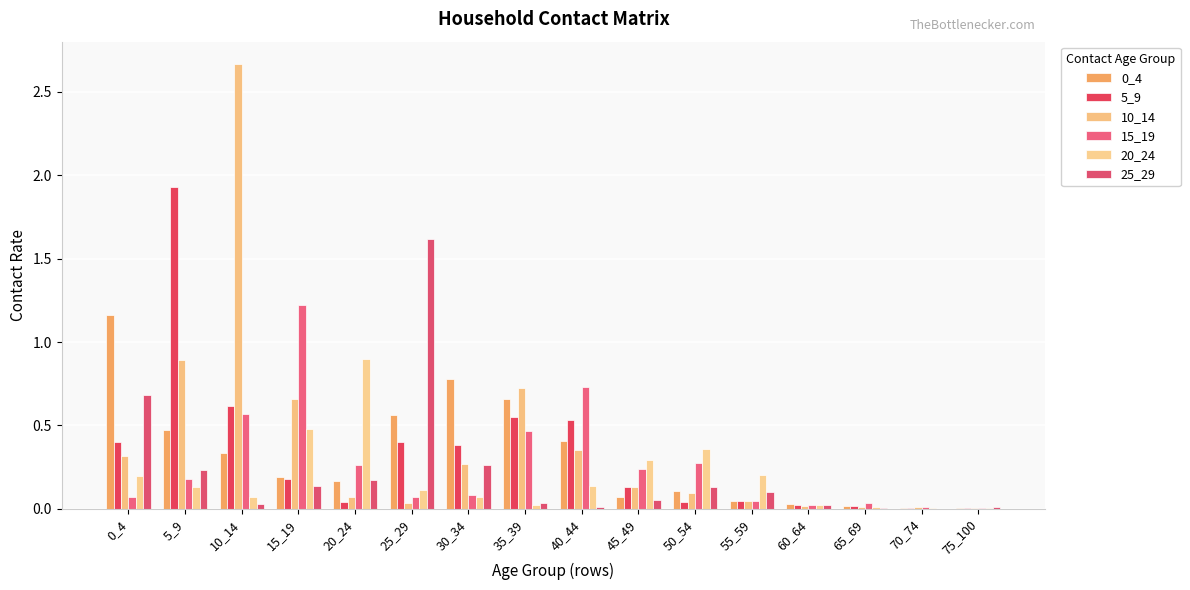

Are the bars horizontal?

No